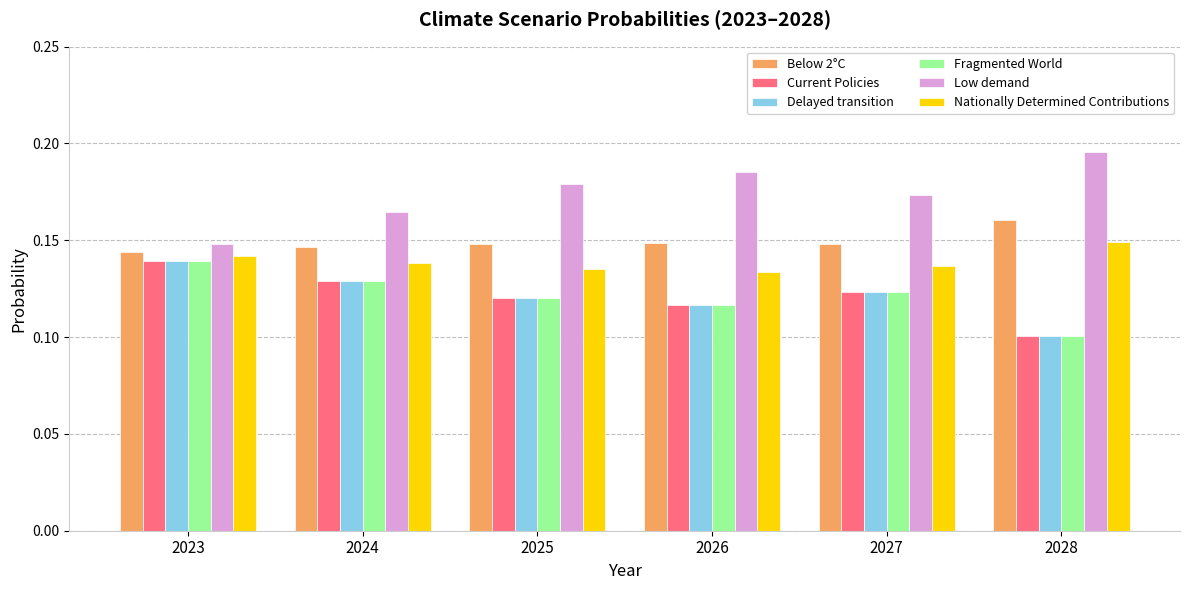

The Low demand series shows 0.3 at 2027. True or false?

False